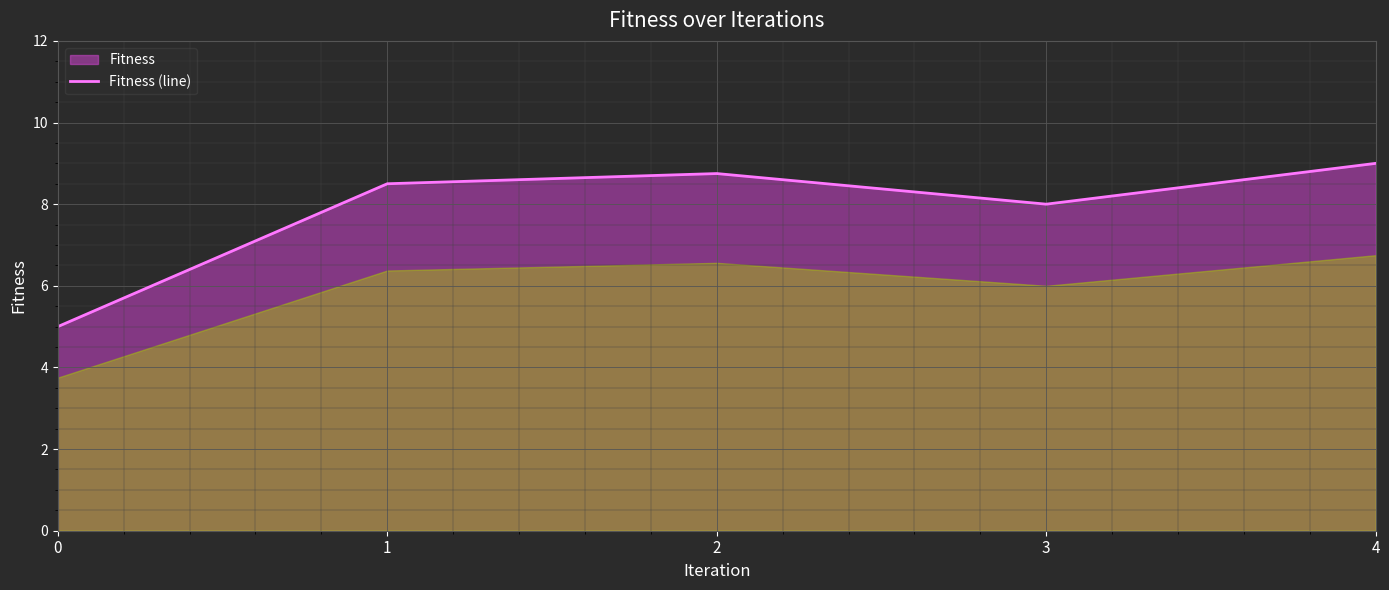

What is the value of the 2nd point from the left?

8.5